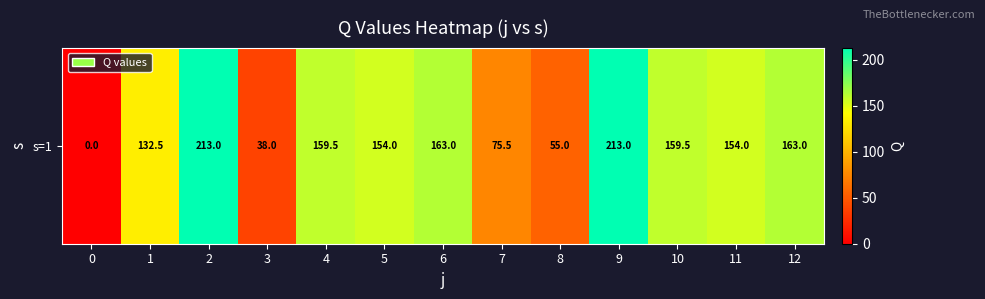

Reading right to left, extract all data points from this chart.

163.0	154.0	159.5	213.0	55.0	75.5	163.0	154.0	159.5	38.0	213.0	132.5	0.0